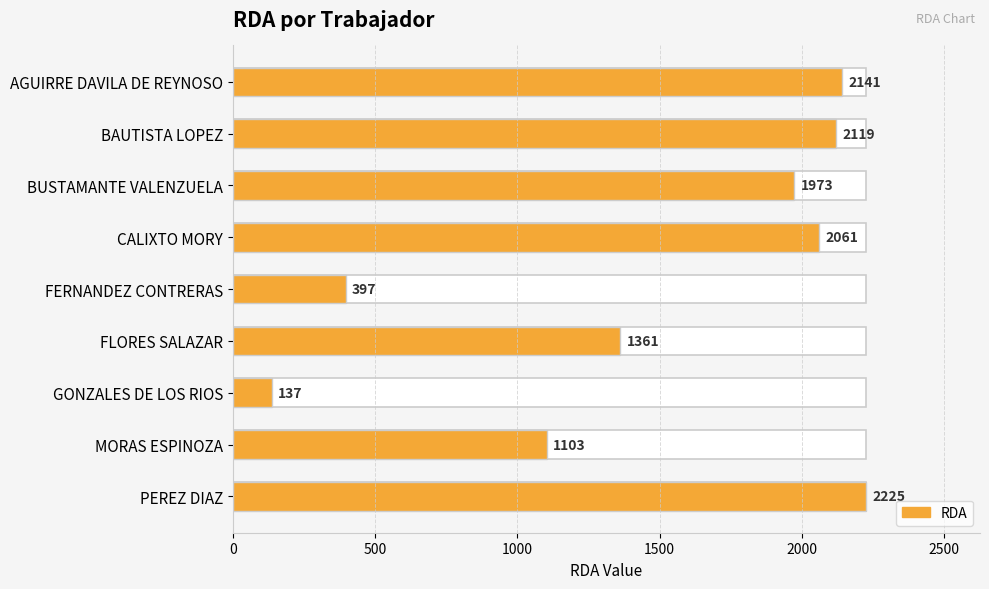

The value at 1500 is 3301. True or false?

False